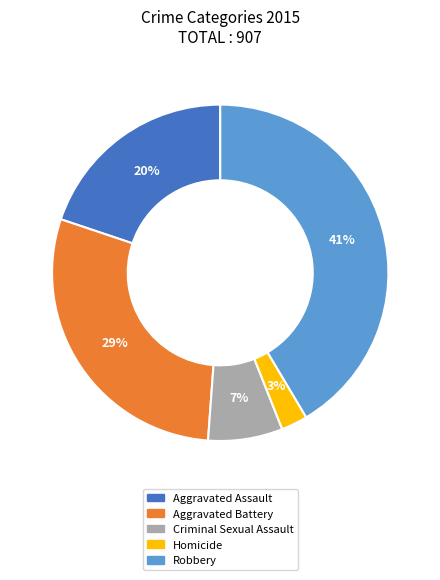

Is it true that Aggravated Battery is 40% of the pie?

False